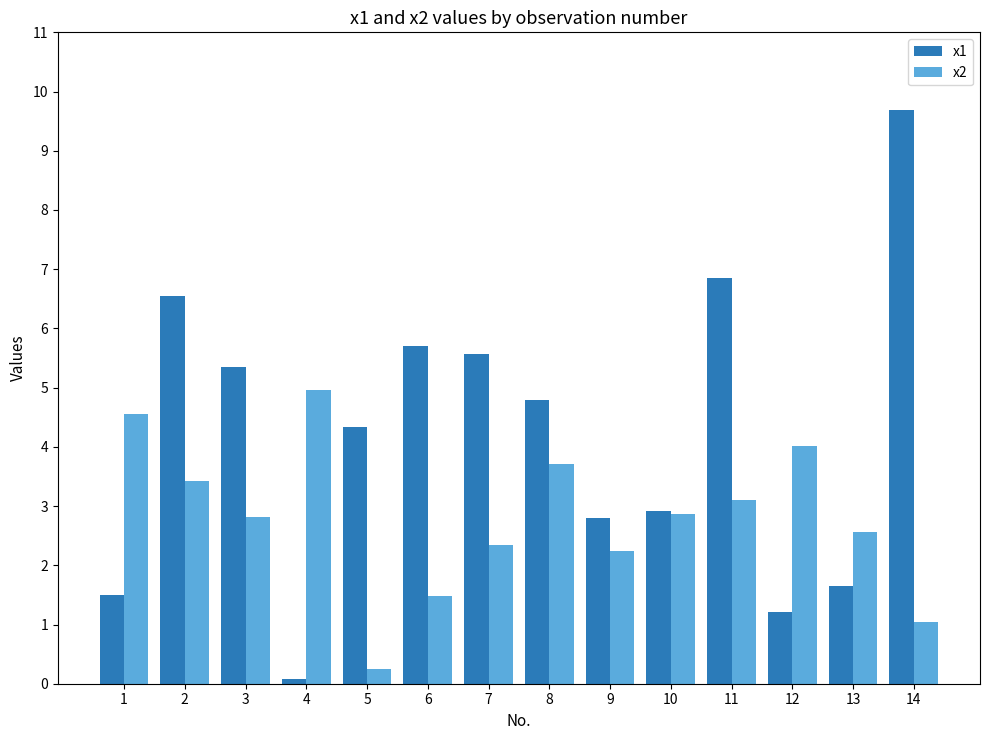

Which category has the highest value across all series?

14